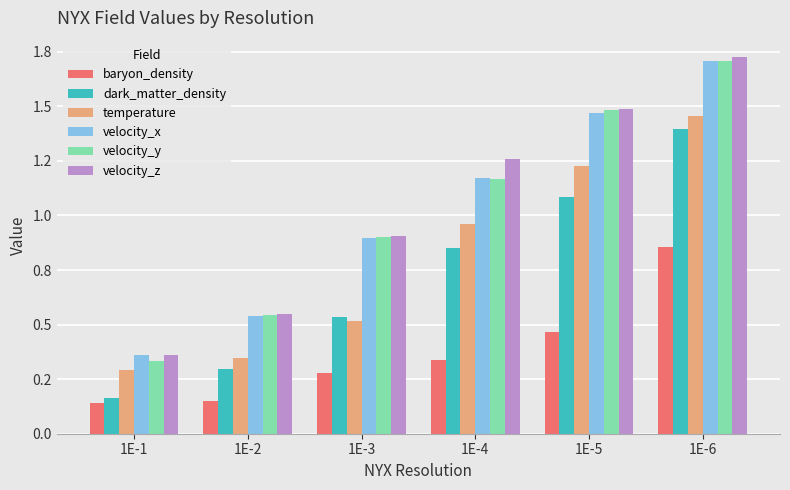

What value does the velocity_x series have at 1E-6?

1.7